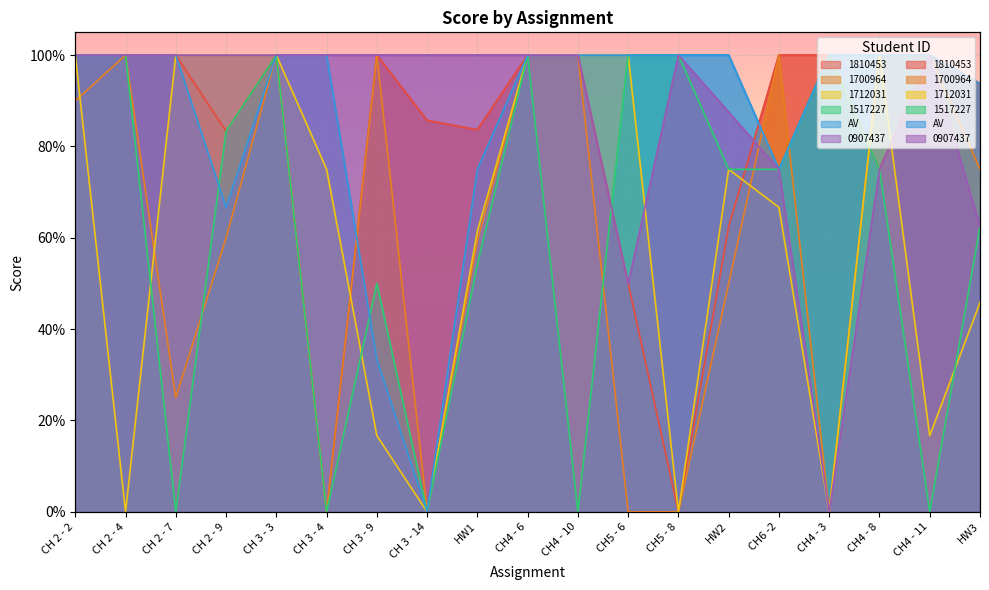

Which has a higher value, CH5 - 6 or CH4 - 8?

CH4 - 8